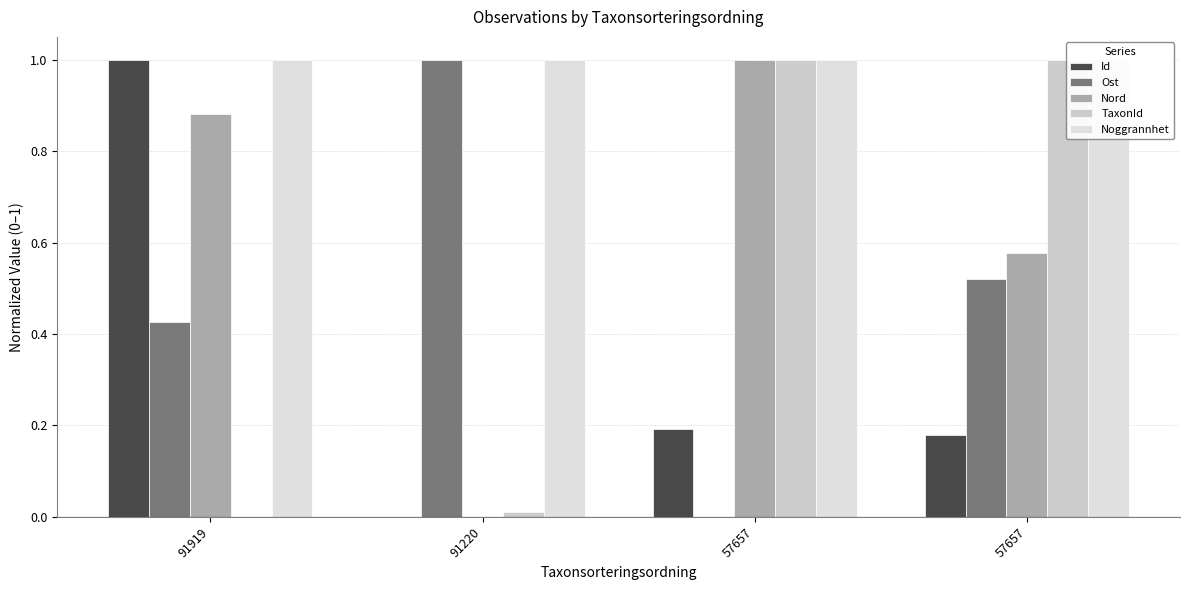

What is the value of the Nord bar at the 4th from the left?

1.0